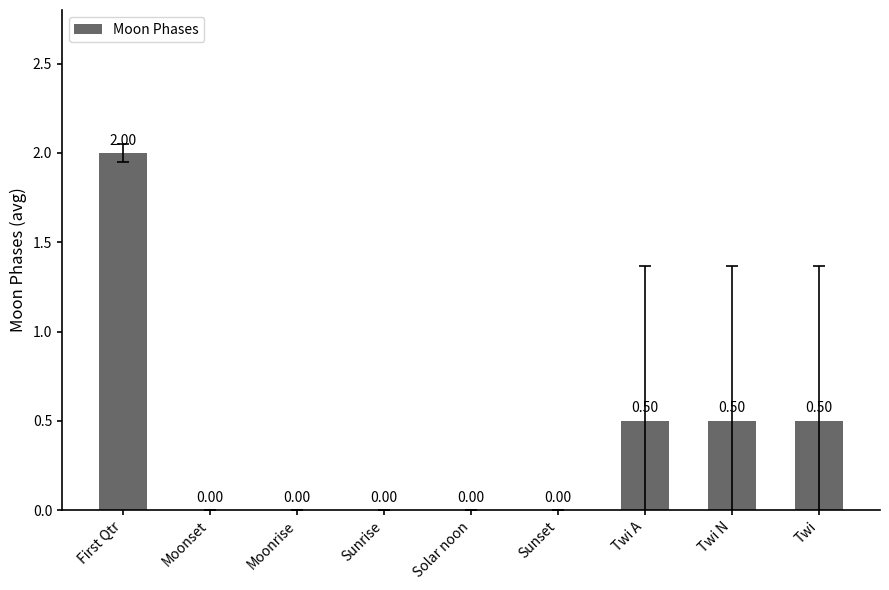

Count the values in the range 0 to 1.

8